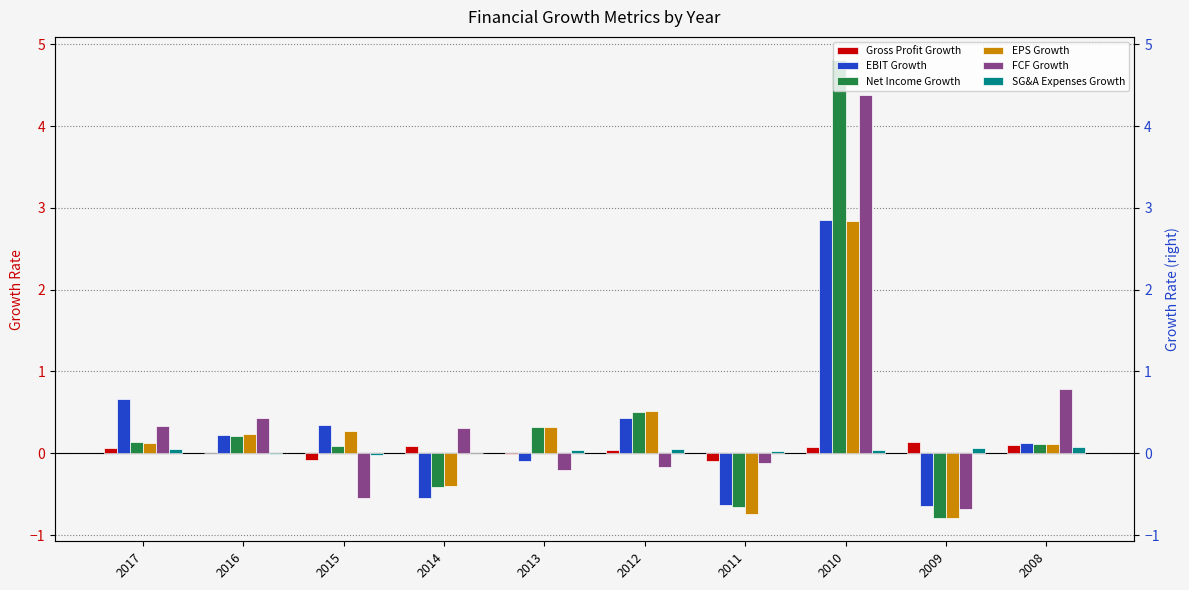

Which series changed the most between 2016 and 2014?

EBIT Growth